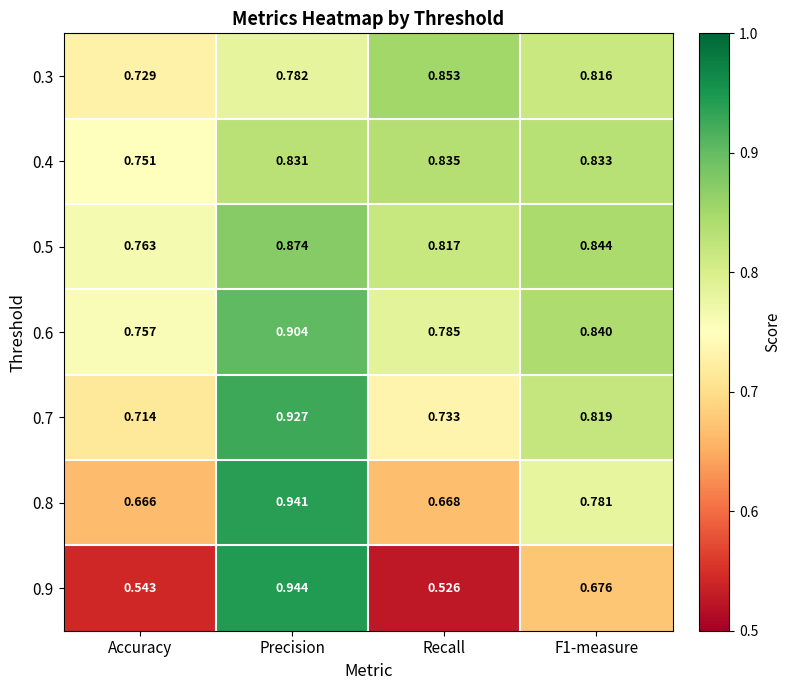

At which label does 0.9 reach its peak?

Precision